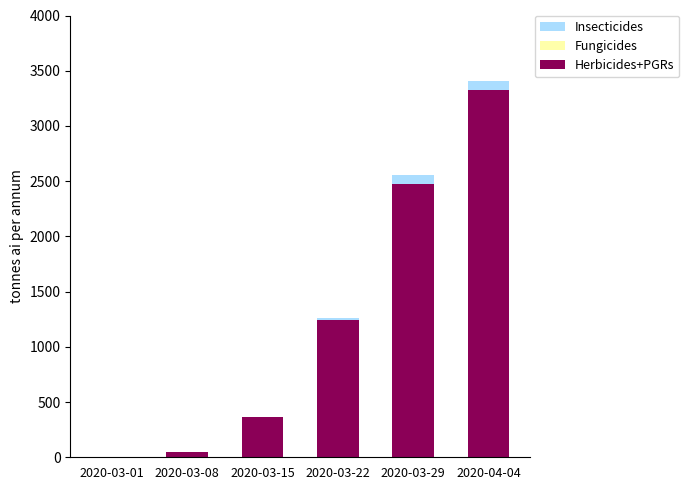

Where is Herbicides+PGRs nearest to the value 1664?

2020-03-22